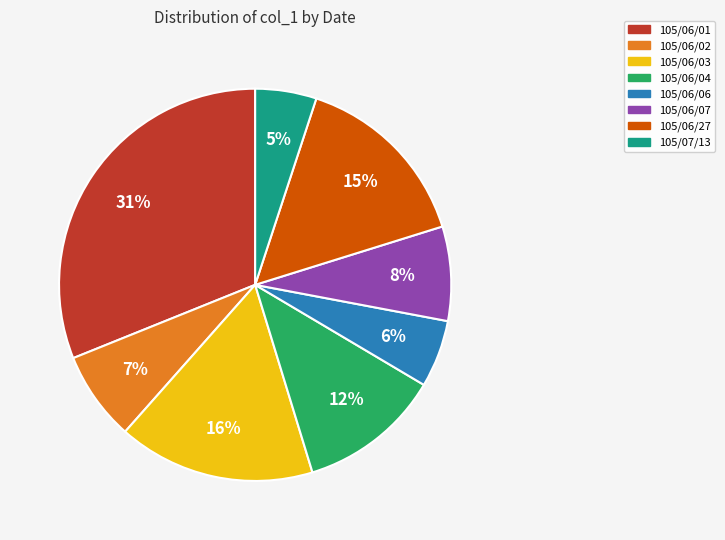

To the nearest percent, what is the average slice percentage?

12%